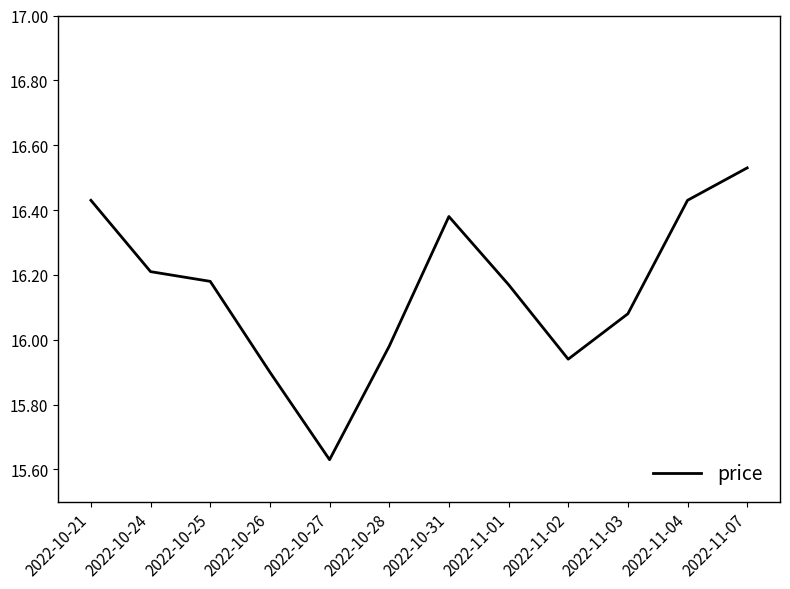

What position from the left is 2022-11-07?

12